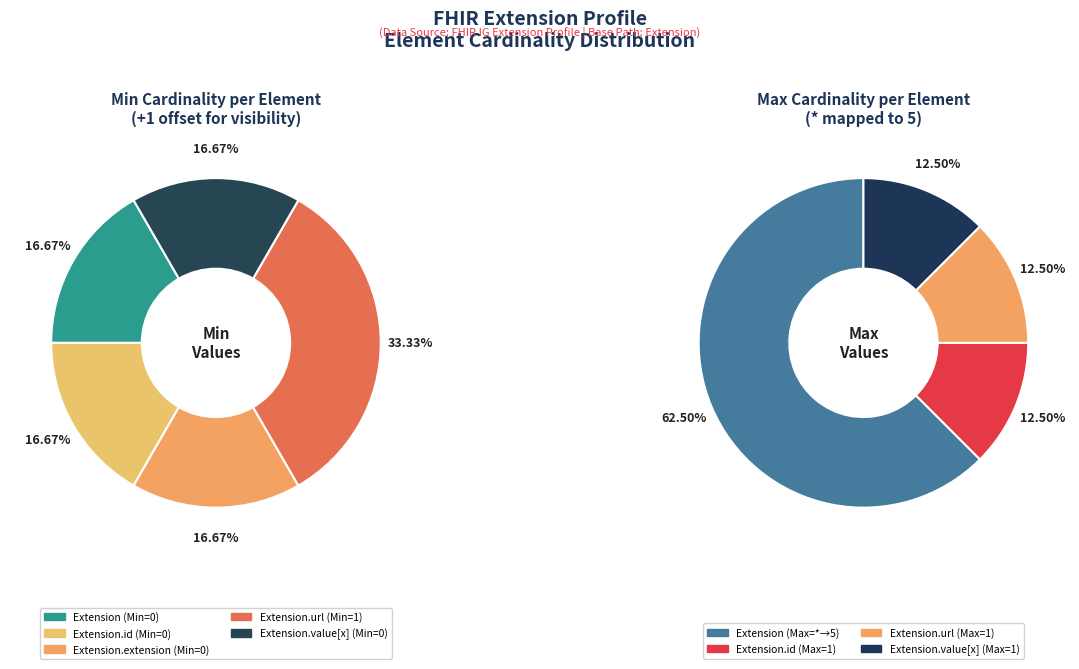

What is the change in value from Extension.url to Extension.value[x]?

-1